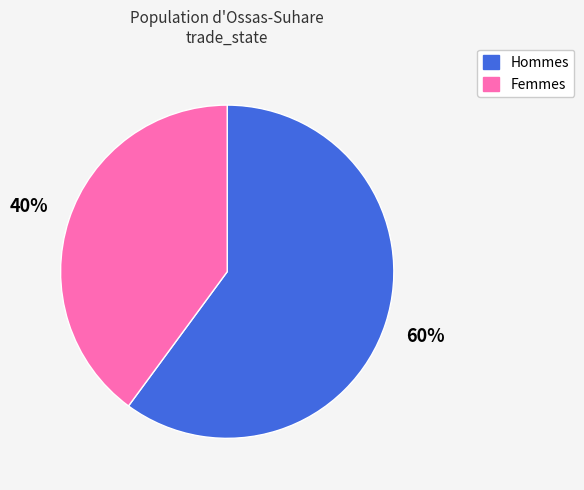

Does any single category account for the majority?

Yes